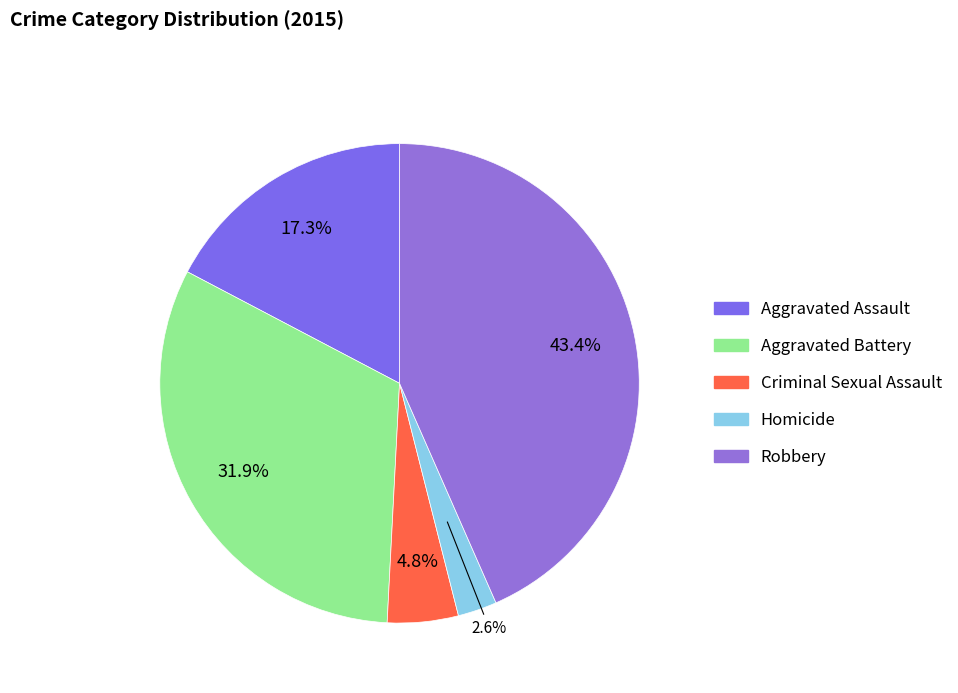

The Robbery slice represents 43% of the pie. True or false?

True